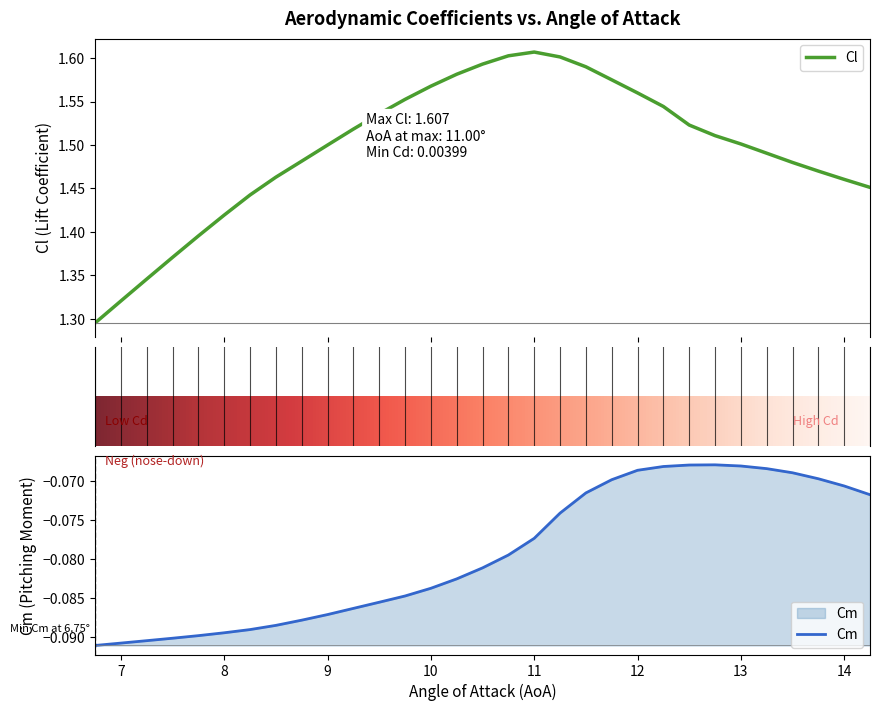

The Cm series shows -0.0 at 13. True or false?

False